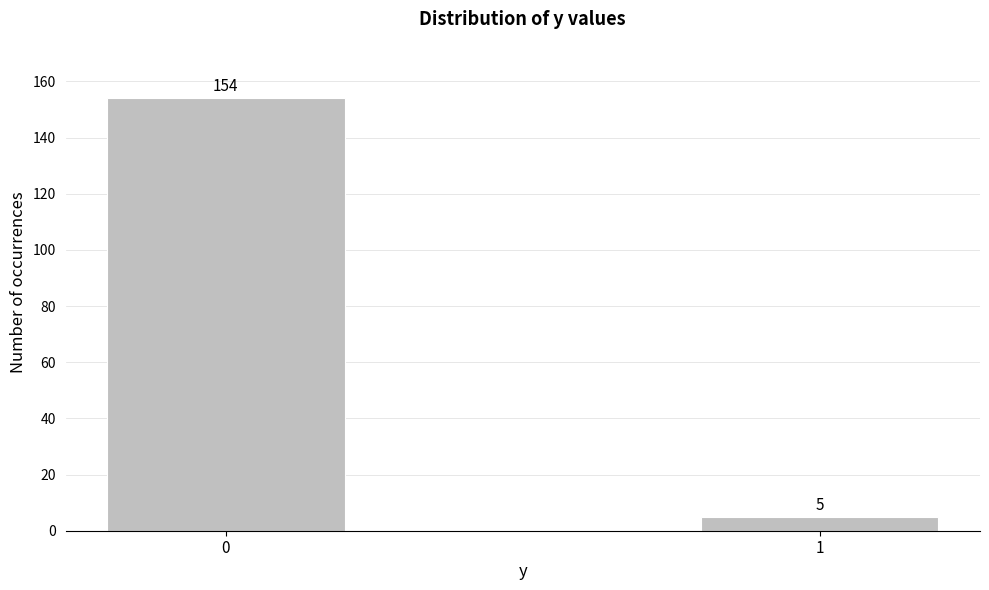

Reading right to left, extract all data points from this chart.

1=5	0=154